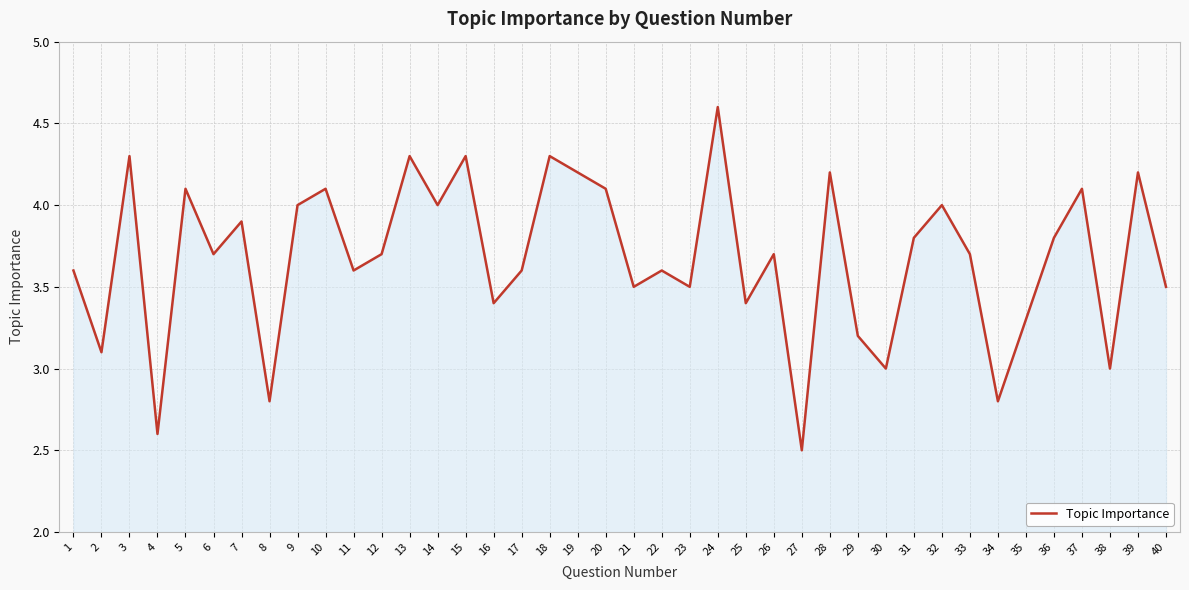

Is it true that the value at 28 is 4.2?

True